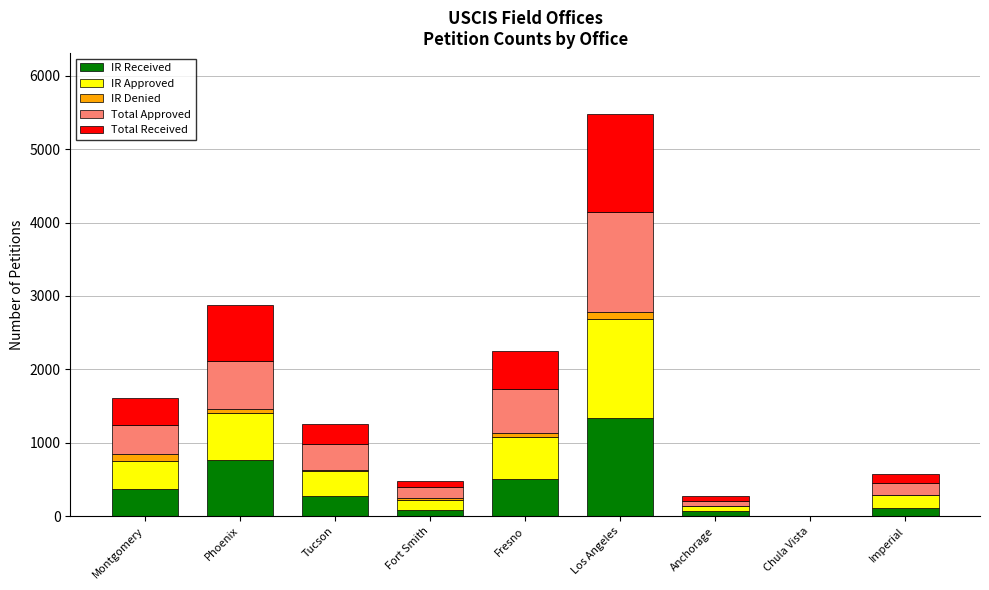

At which category is the sum across all series the highest?

Los Angeles